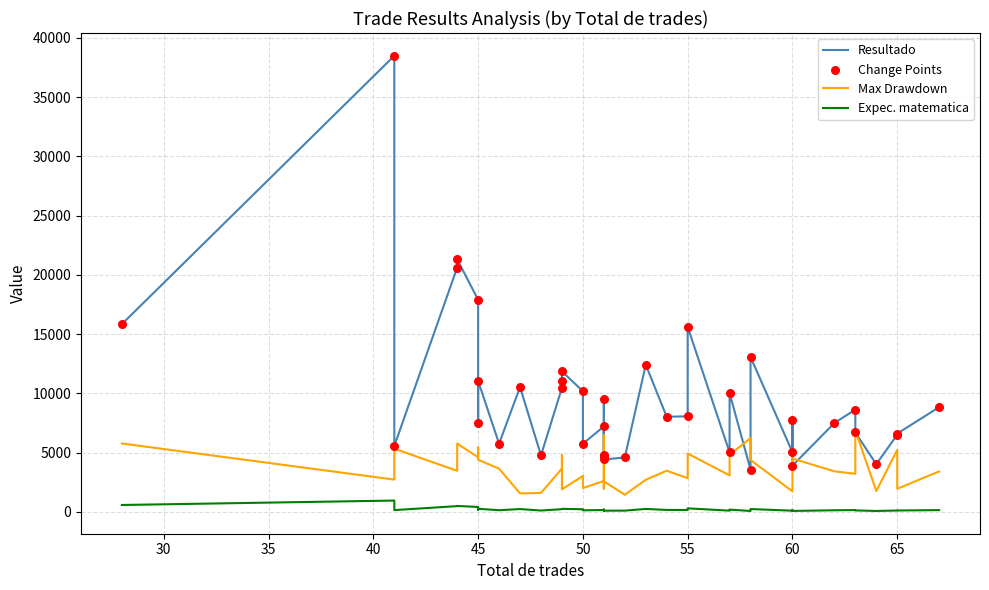

Which series has the widest spread of Y values?

Resultado